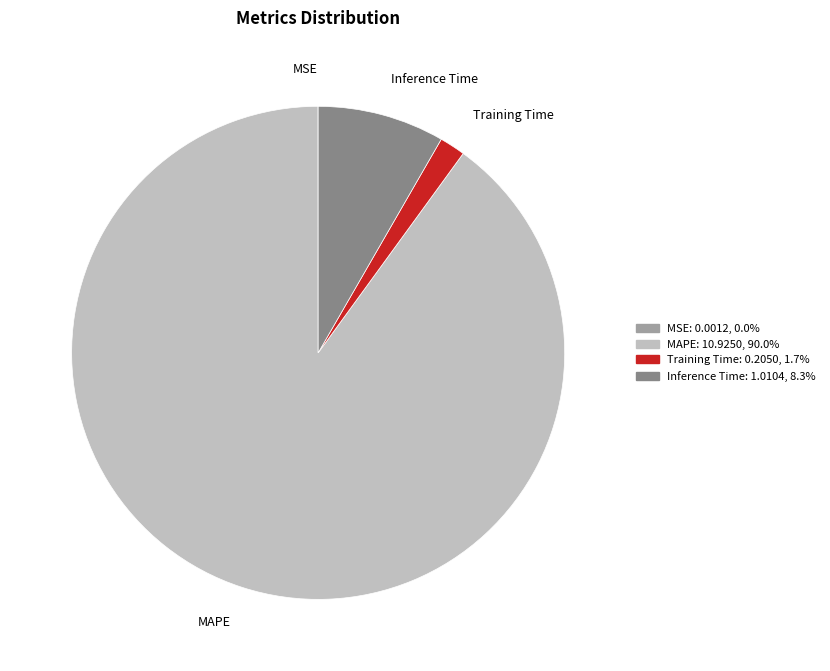

Which has a higher value, Training Time or MAPE?

MAPE